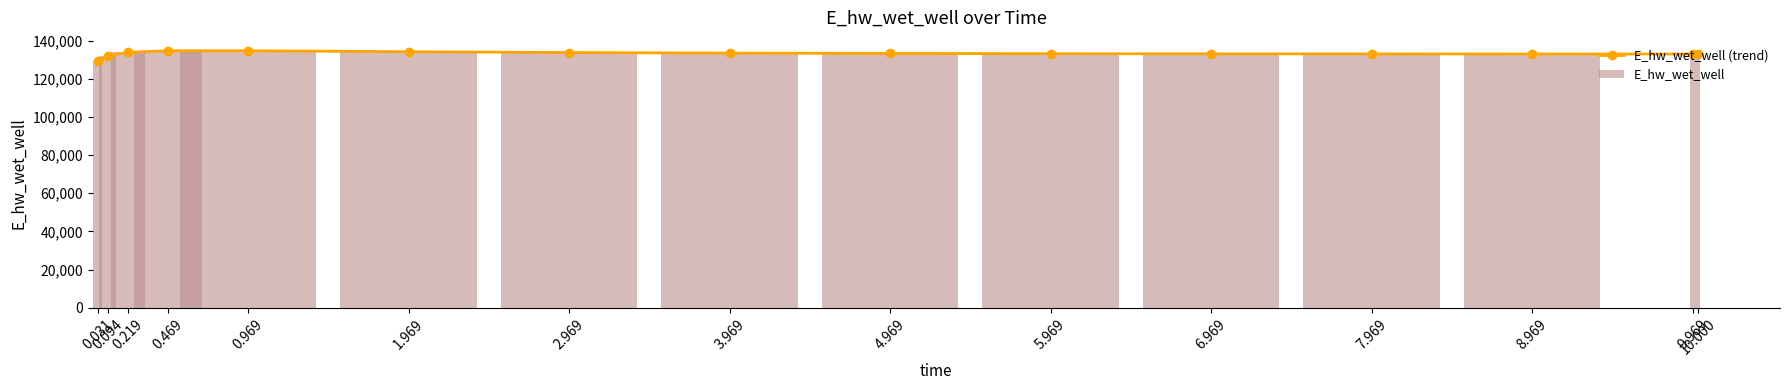

Is the value of E_hw_wet_well at 3.969 greater than the value of E_hw_wet_well (trend) at 5.969?

Yes